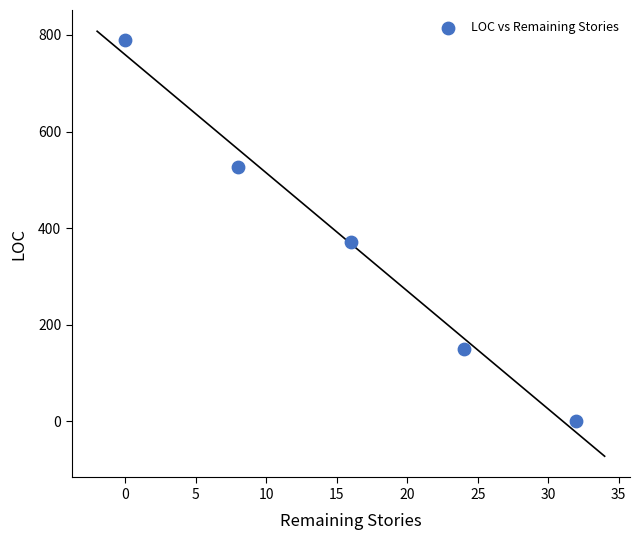

What is the average X value?

16